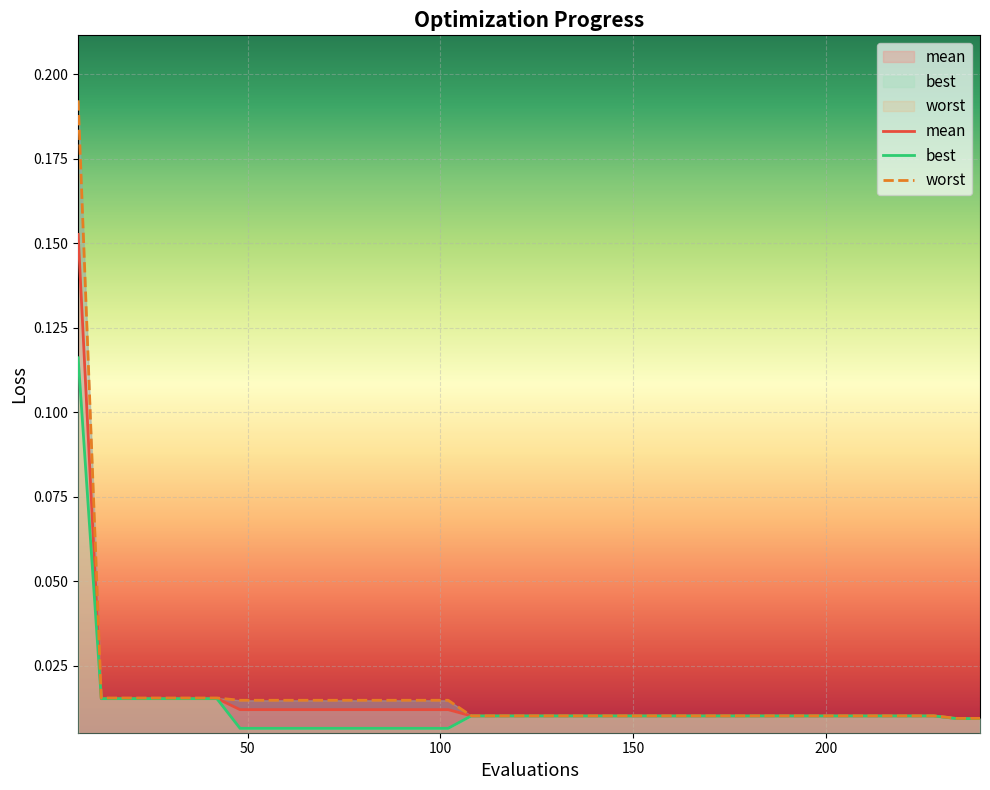

What is the maximum value shown in the chart?

0.2